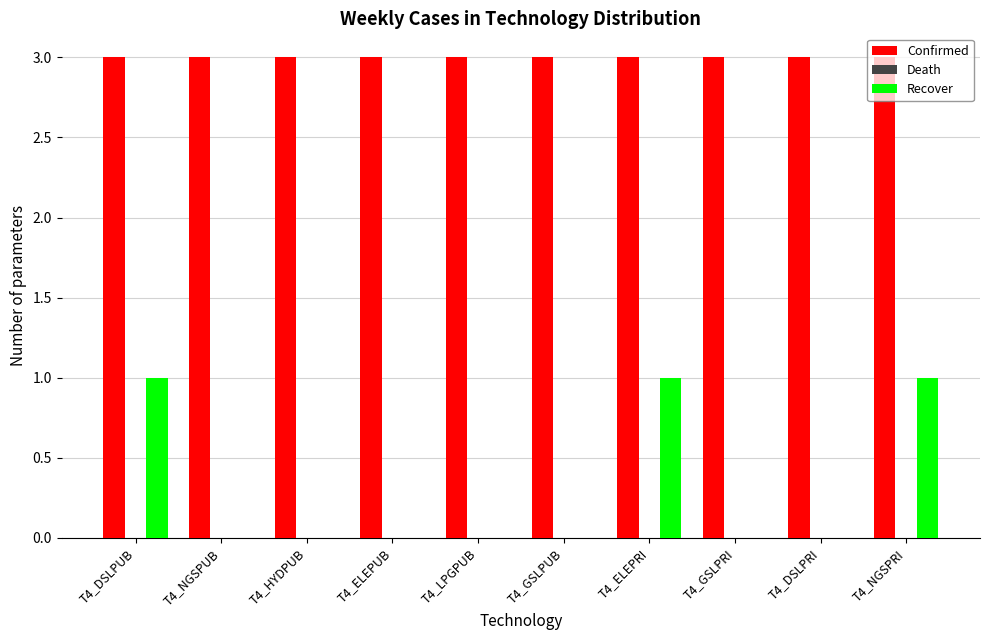

Which series has the largest total across all categories?

Confirmed